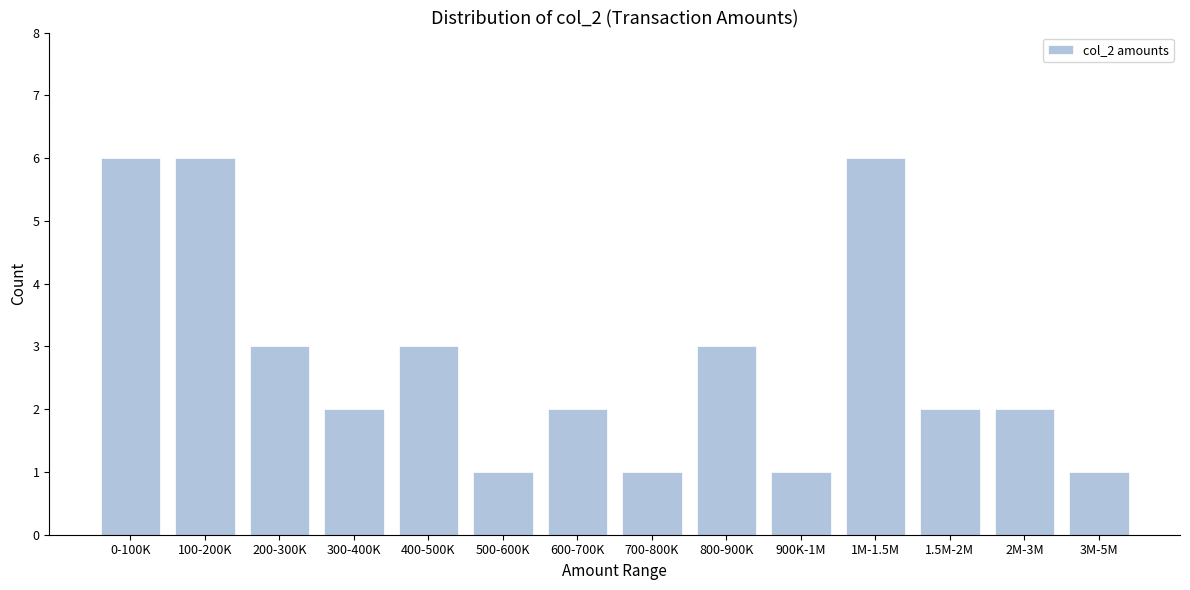

Reading left to right, list all the values displayed in this chart.

0-100K=6	100-200K=6	200-300K=3	300-400K=2	400-500K=3	500-600K=1	600-700K=2	700-800K=1	800-900K=3	900K-1M=1	1M-1.5M=6	1.5M-2M=2	2M-3M=2	3M-5M=1